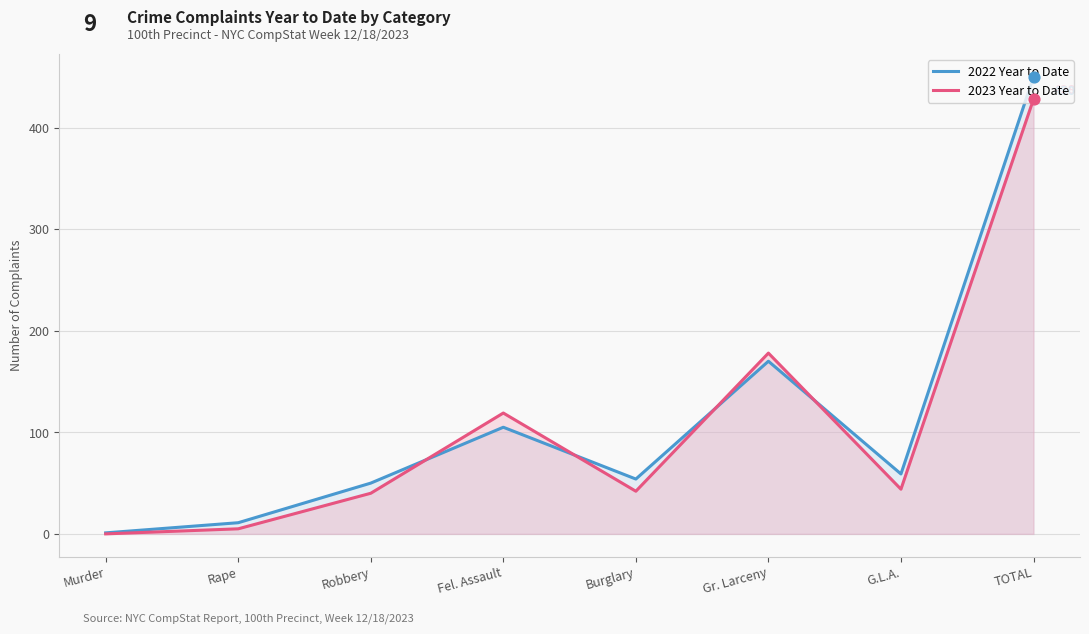

Is the value of 2023 Year to Date at TOTAL greater than the value of 2022 Year to Date at Burglary?

Yes